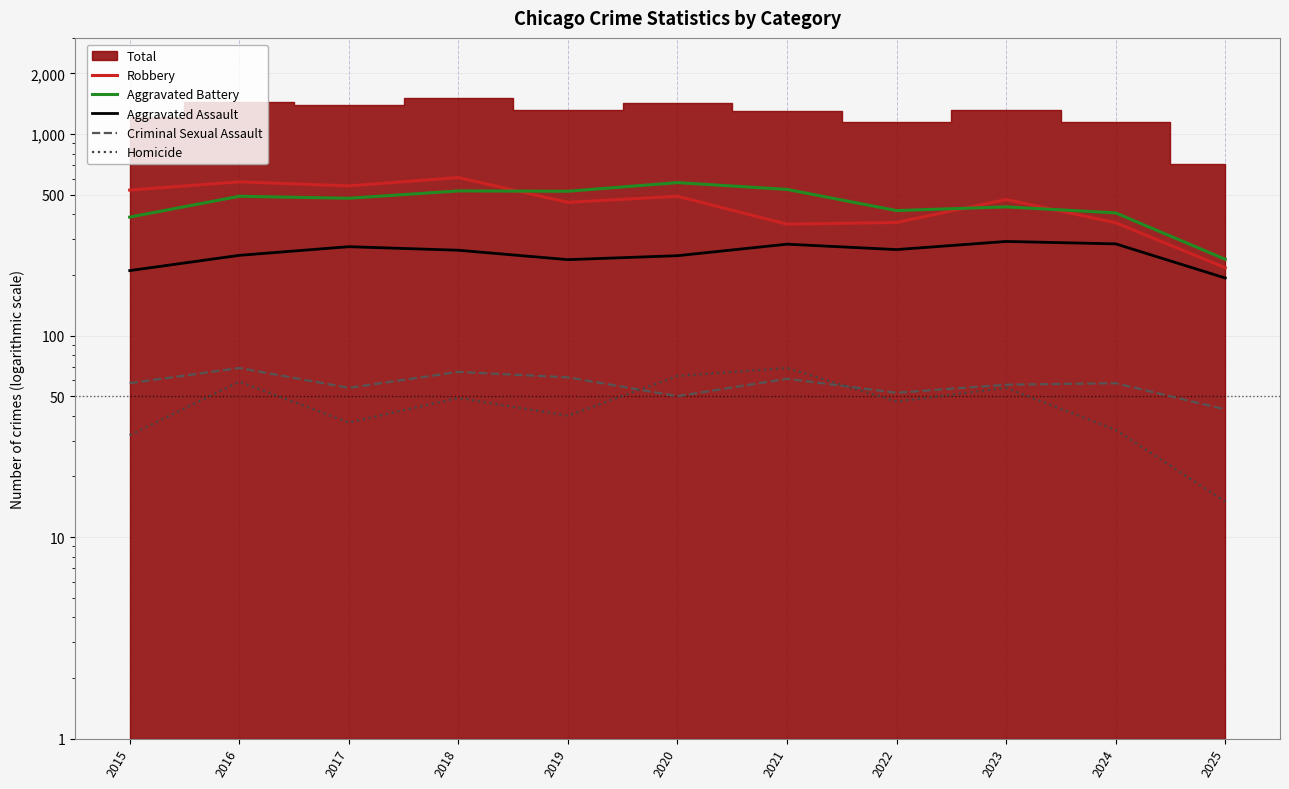

True or false: Criminal Sexual Assault has more than 2 interior local peaks.

True